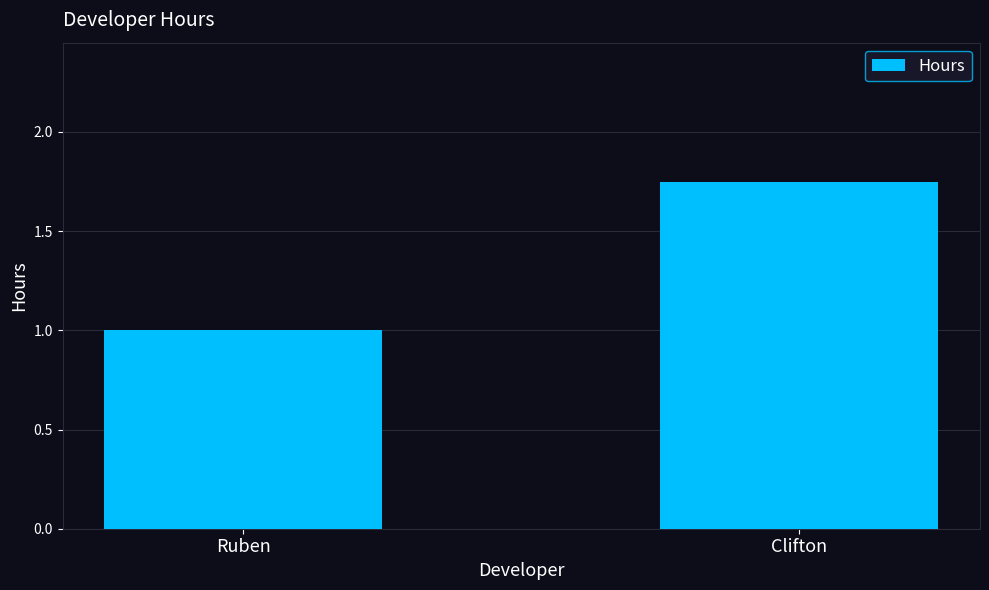

At which category does the chart reach its minimum across all series?

Ruben